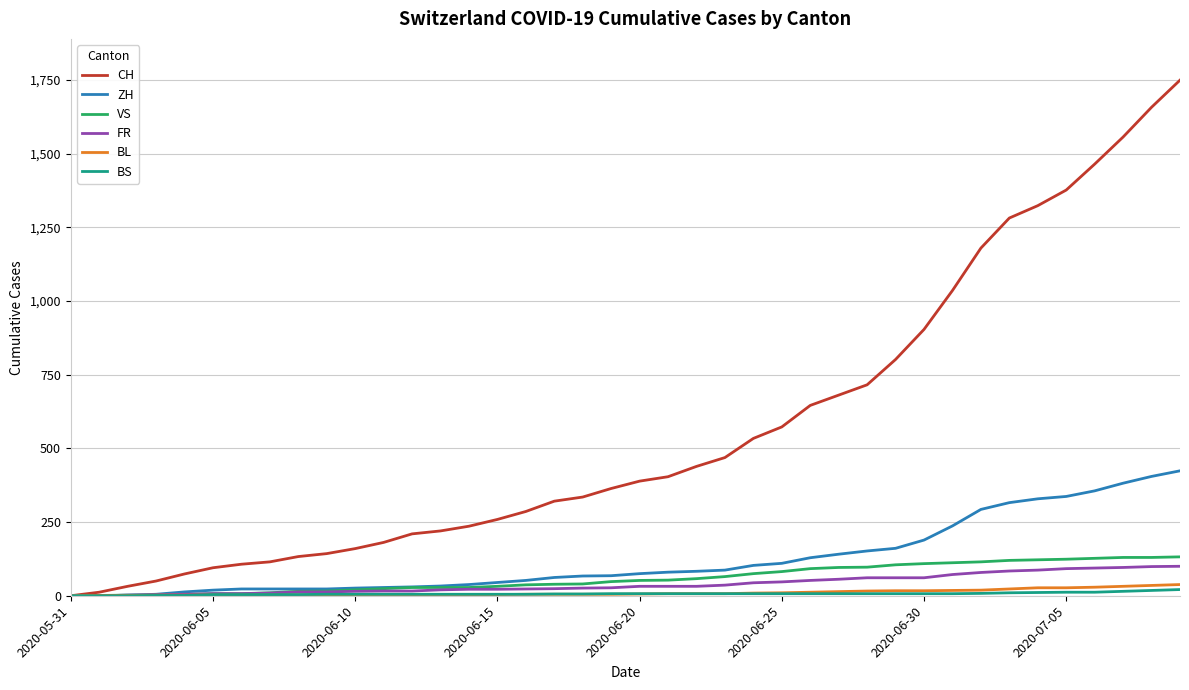

Which series has the largest range (max minus min)?

CH